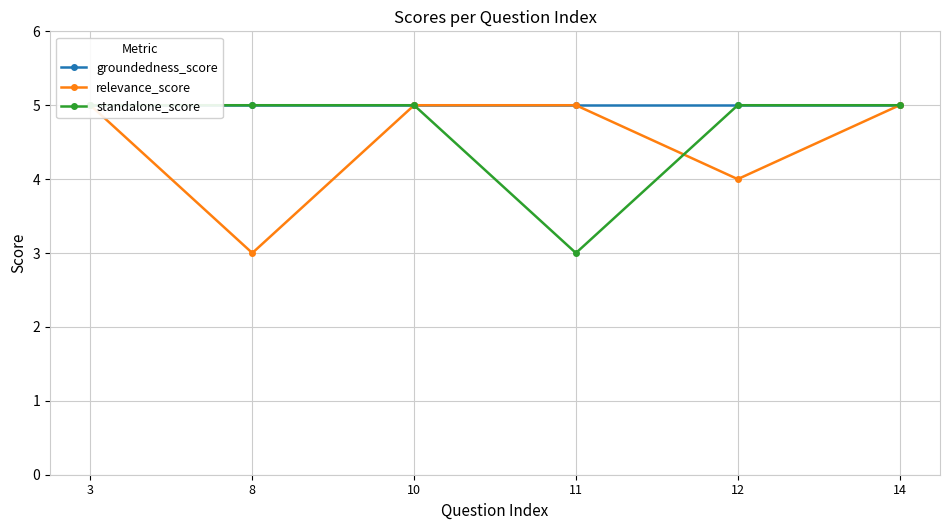

At how many categories does at least one series exceed 3?

6